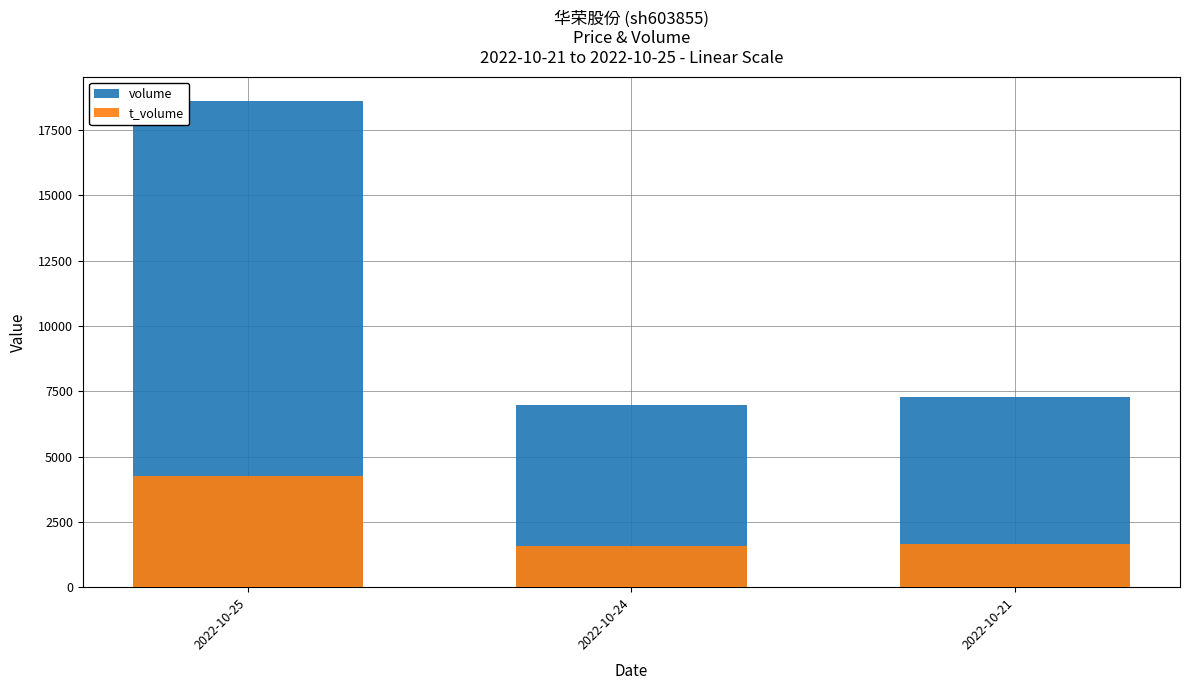

How many values in the volume series exceed 7285?

1